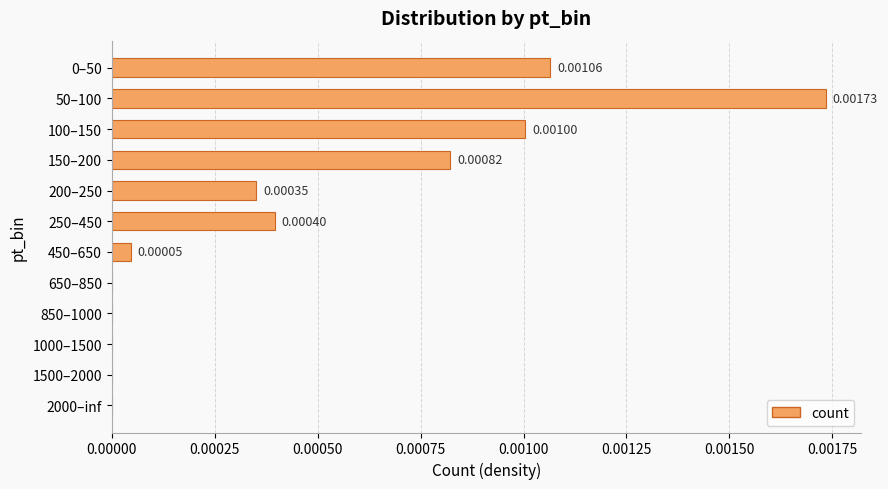

Which has a higher value, 100–150 or 2000–inf?

100–150